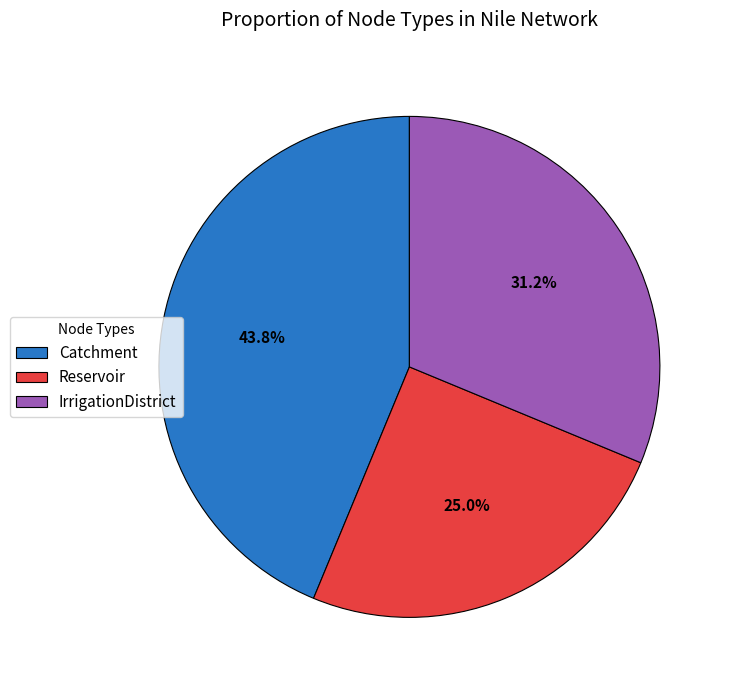

What portion of the pie excludes Reservoir?

75.0%